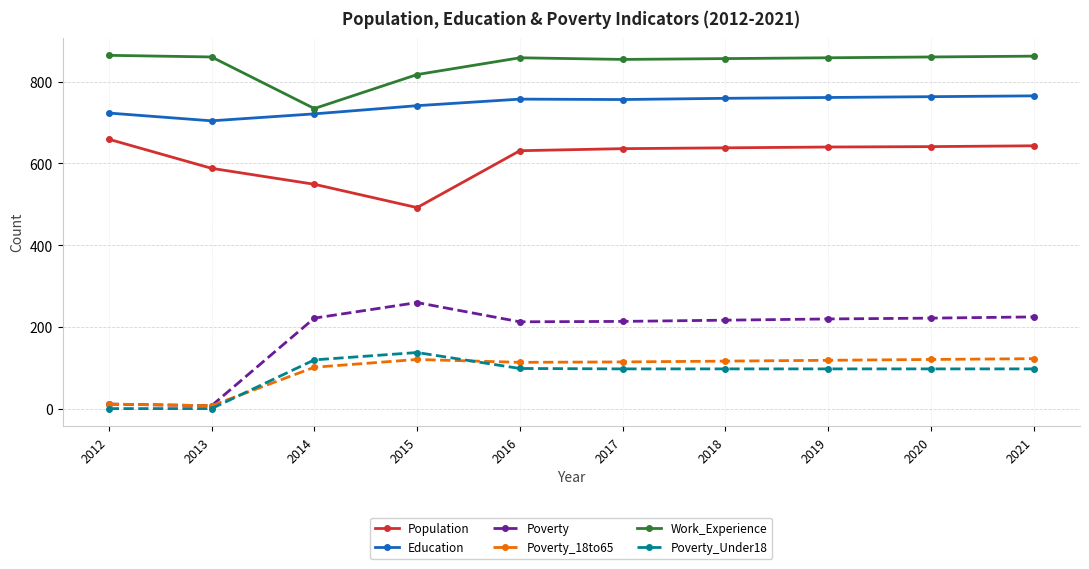

Where is the first local minimum for Population?

2015